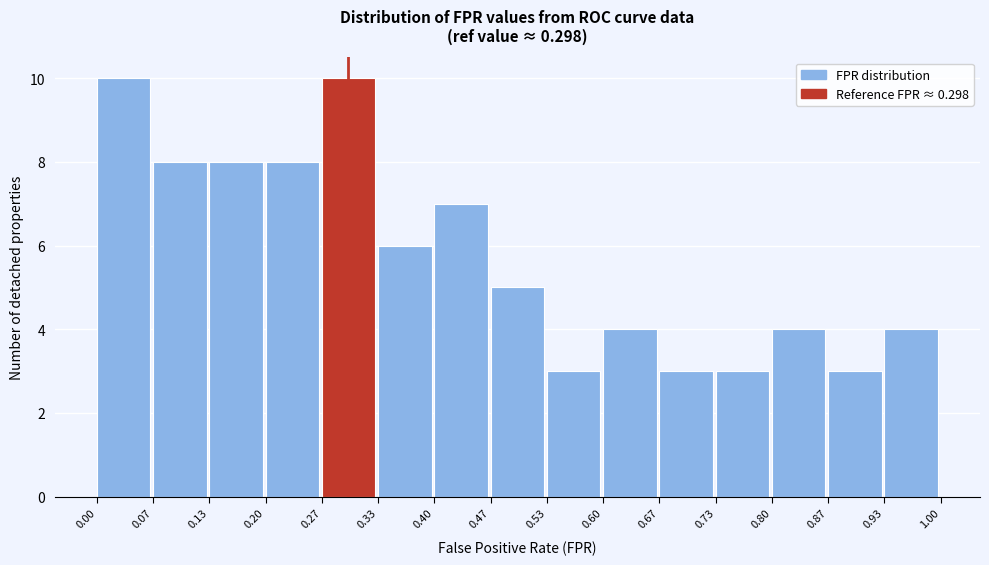

What is the height of the bar covering 0.00 to 0.07 on the x-axis? The values are not printed on the chart, so give them approximately, as read against the axis.

10